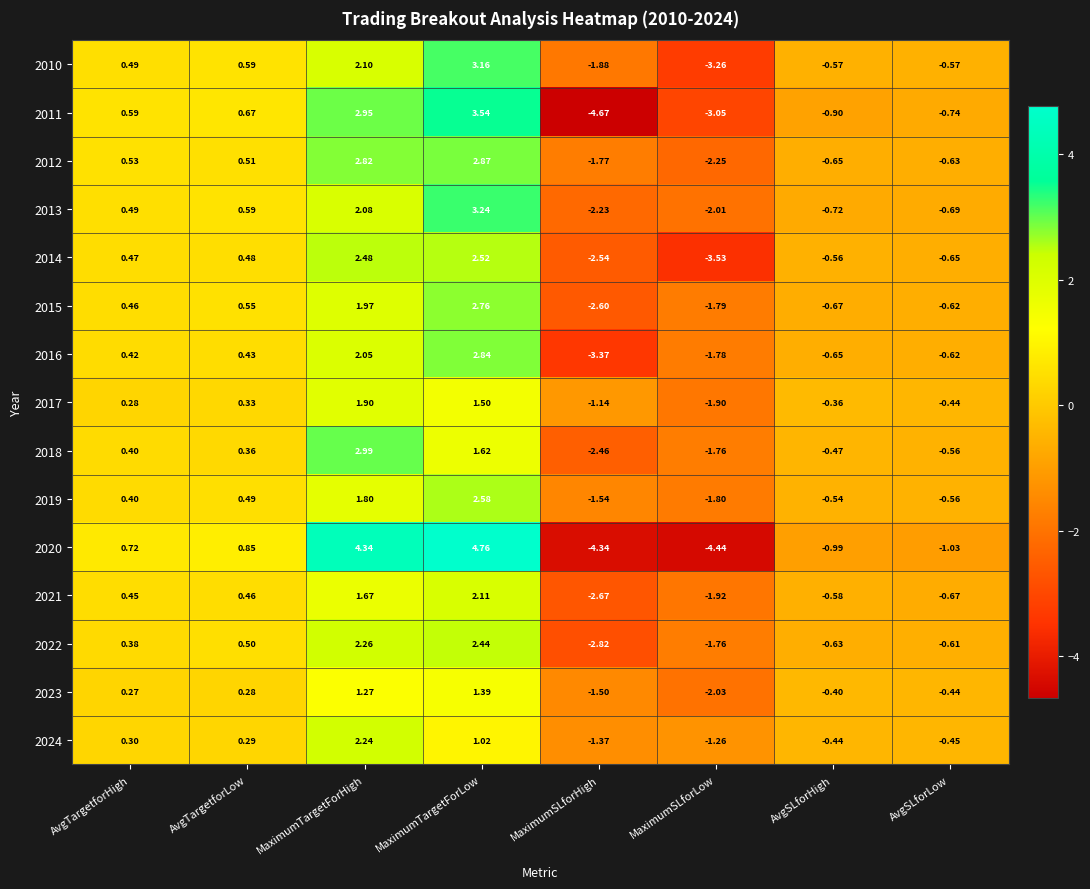

Which series has the widest spread of values?

2020